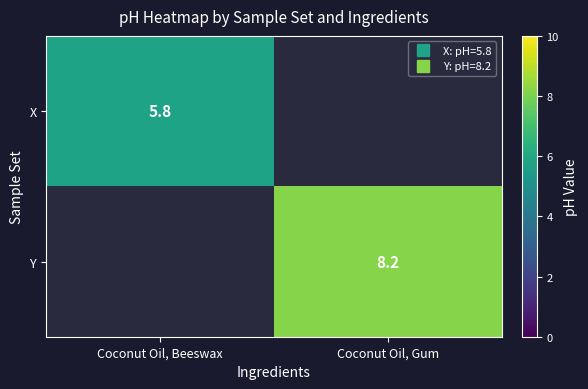

The X series shows 5.8 at Coconut Oil, Beeswax. True or false?

True